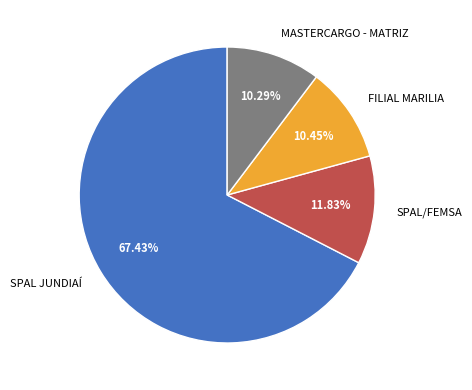

To the nearest percent, what portion does MASTERCARGO - MATRIZ represent?

10%